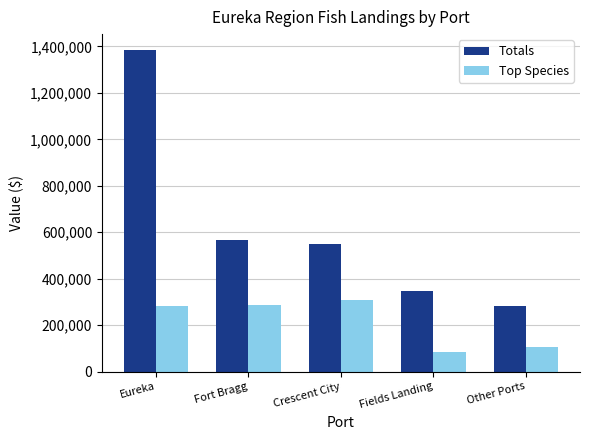

Count the number of categories in the chart.

5